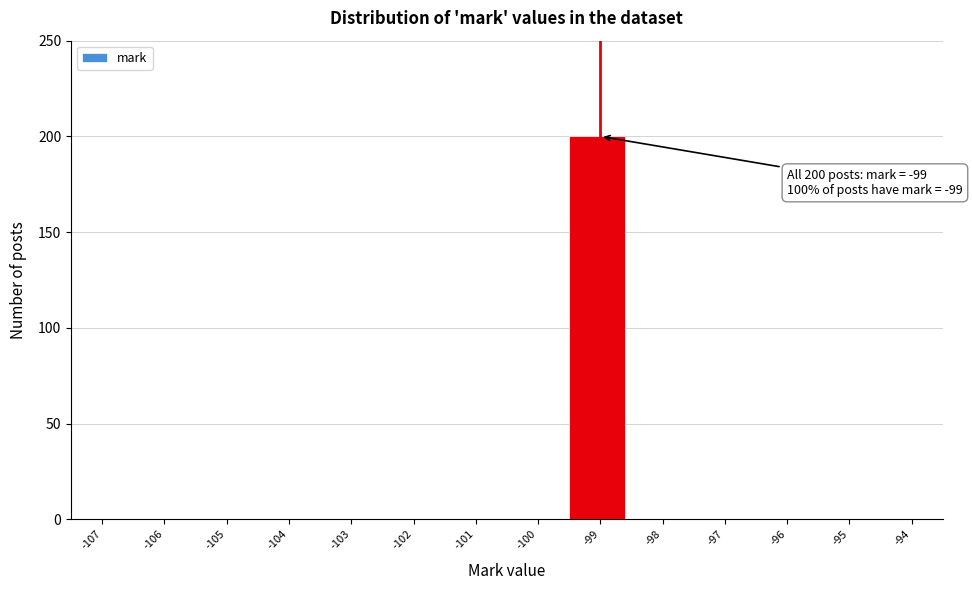

Reading left to right, extract all data points from this chart.

-107=0	-106=0	-105=0	-104=0	-103=0	-102=0	-101=0	-100=0	-99=200	-98=0	-97=0	-96=0	-95=0	-94=0